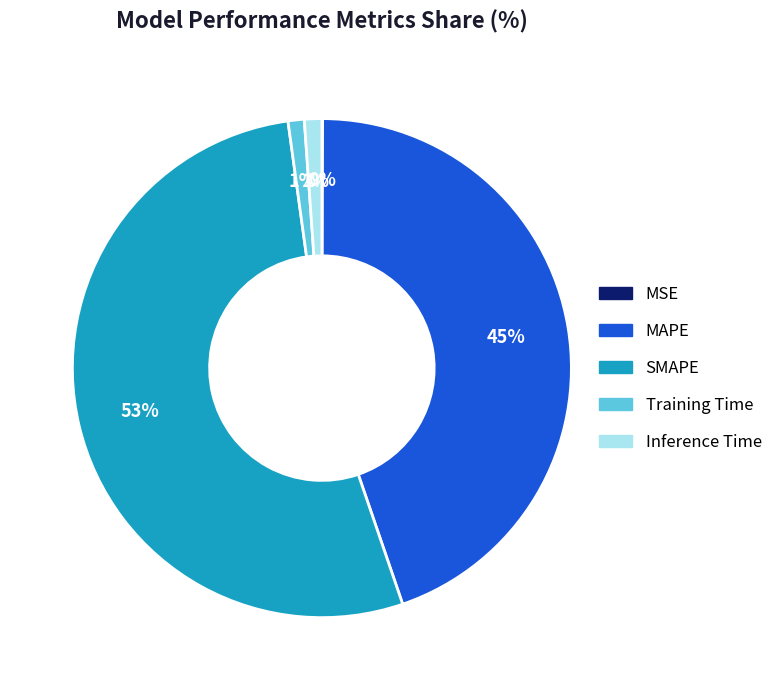

Which has a higher value, Inference Time or SMAPE?

SMAPE